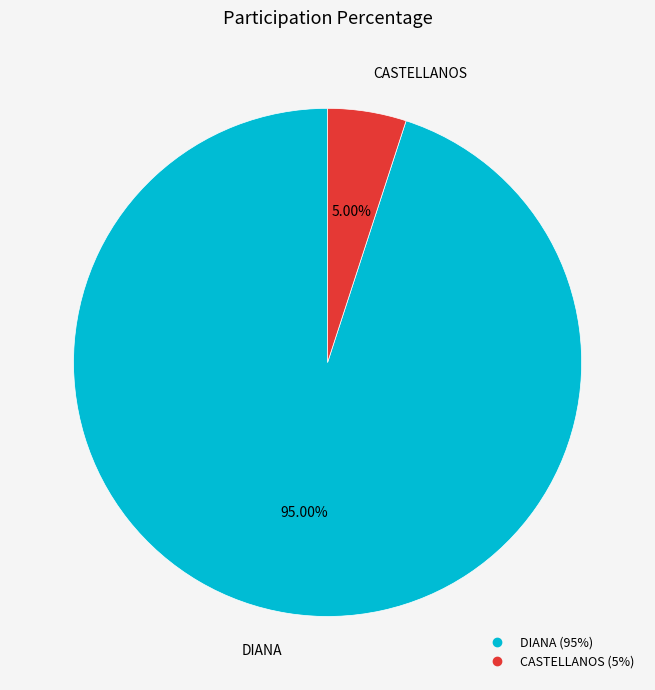

Does DIANA represent more than half of the total?

Yes